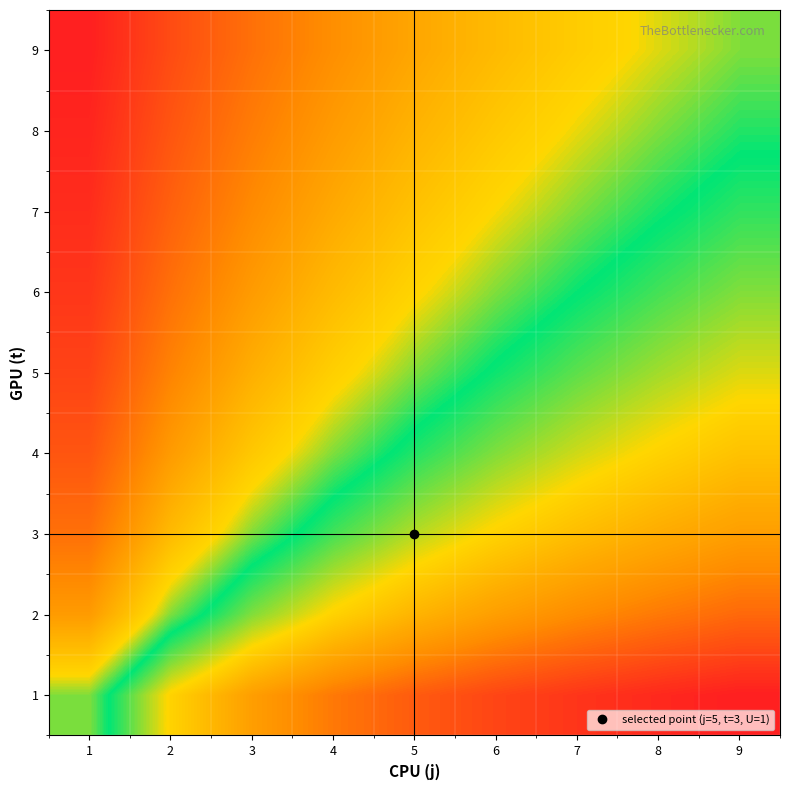

Reading right to left, transcribe all the data shown in this chart.

1: 9=1.0	8=1.0	7=1.0	6=0.9	5=0.9	4=0.9	3=0.8	2=0.7	1=0.5
2: 9=0.9	8=0.9	7=0.8	6=0.8	5=0.8	4=0.7	3=0.6	2=0.5	1=0.3
3: 9=0.8	8=0.8	7=0.7	6=0.7	5=0.7	4=0.6	3=0.5	2=0.4	1=0.2
4: 9=0.7	8=0.7	7=0.7	6=0.6	5=0.6	4=0.5	3=0.4	2=0.3	1=0.1
5: 9=0.7	8=0.6	7=0.6	6=0.6	5=0.5	4=0.4	3=0.3	2=0.2	1=0.1
6: 9=0.6	8=0.6	7=0.5	6=0.5	5=0.4	4=0.4	3=0.3	2=0.2	1=0.1
7: 9=0.6	8=0.5	7=0.5	6=0.5	5=0.4	4=0.3	3=0.2	2=0.2	1=0.0
8: 9=0.5	8=0.5	7=0.5	6=0.4	5=0.4	4=0.3	3=0.2	2=0.1	1=0.0
9: 9=0.5	8=0.5	7=0.4	6=0.4	5=0.3	4=0.3	3=0.2	2=0.1	1=0.0